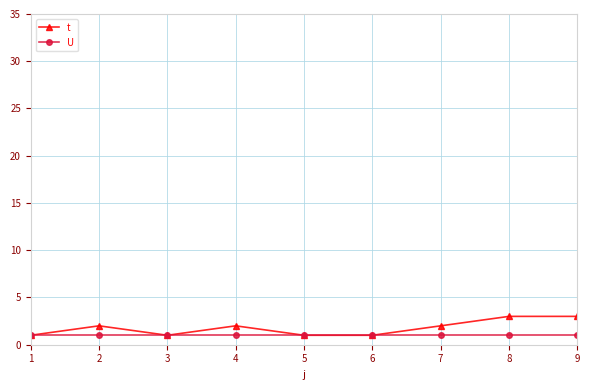

Is it true that t equals 1 at 1?

True